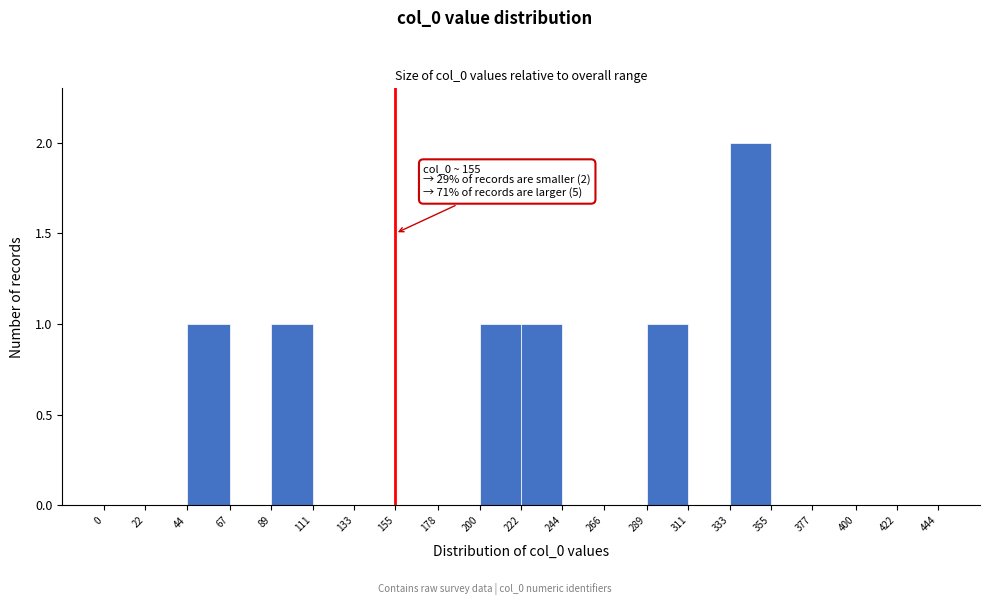

Over which range of the x-axis is the bar tallest?

333 to 355